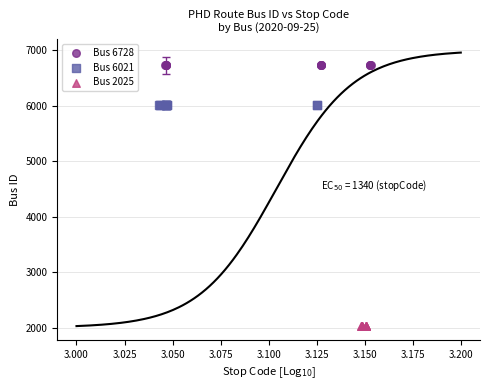

Which series reaches the minimum Y coordinate?

Bus 2025